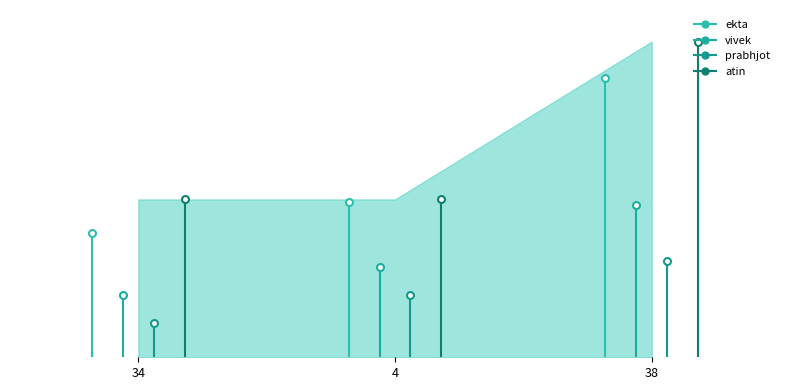

What is the label of the 2nd point from the right?

4